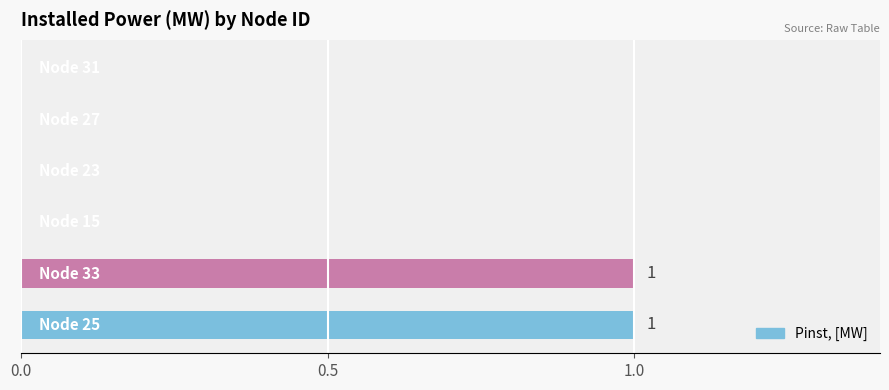

How many data points does each series have?

6